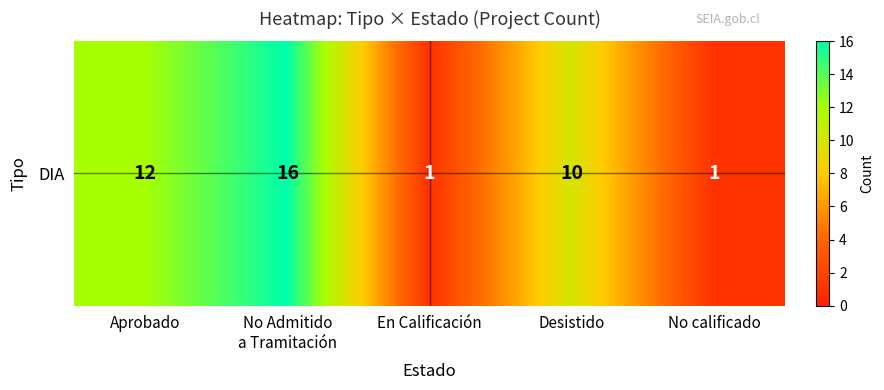

Count the number of values greater than 10.

2